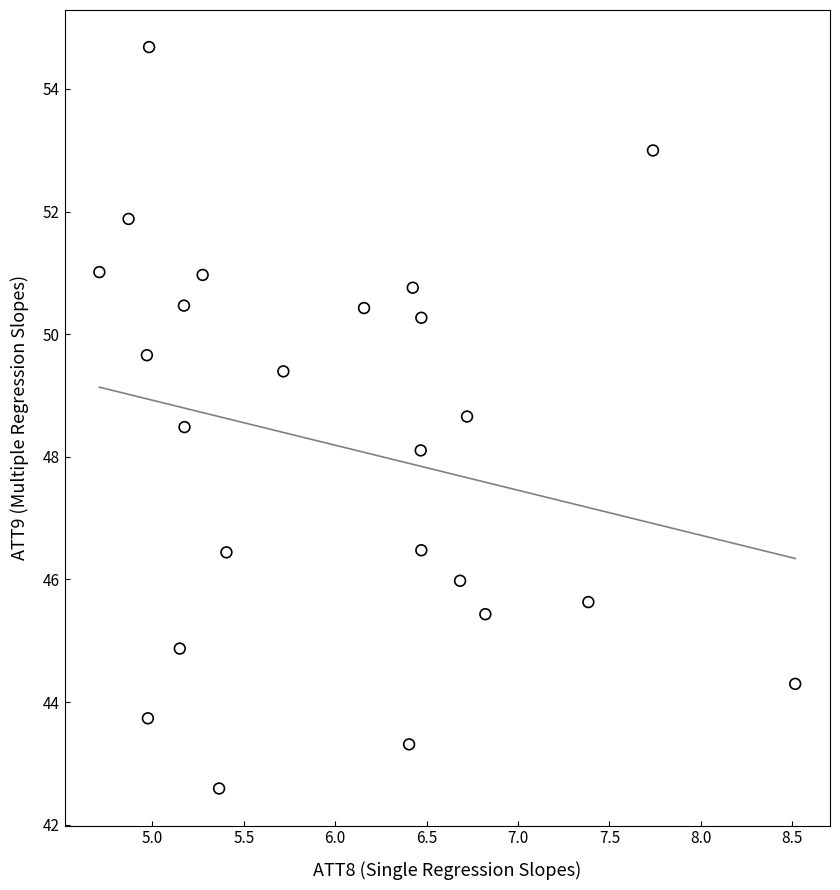

What is the range of X values (max minus min)?

3.8